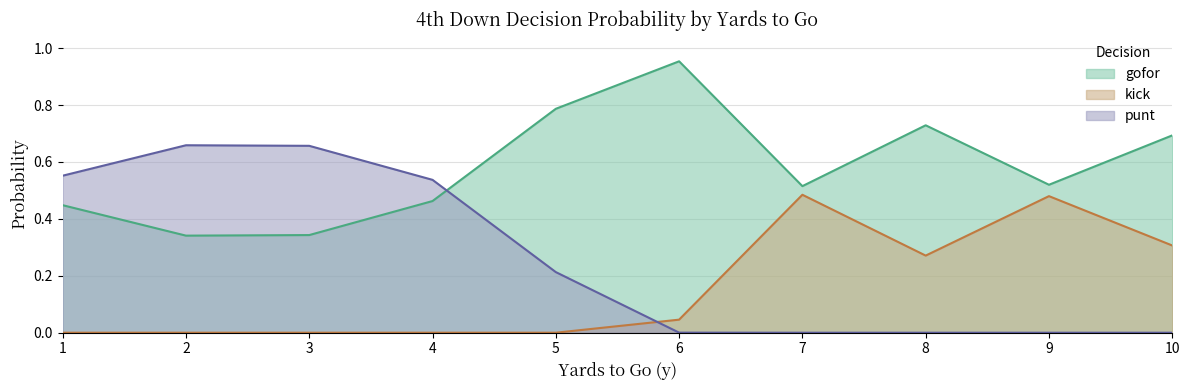

The gofor series shows 0.3 at 34. True or false?

False